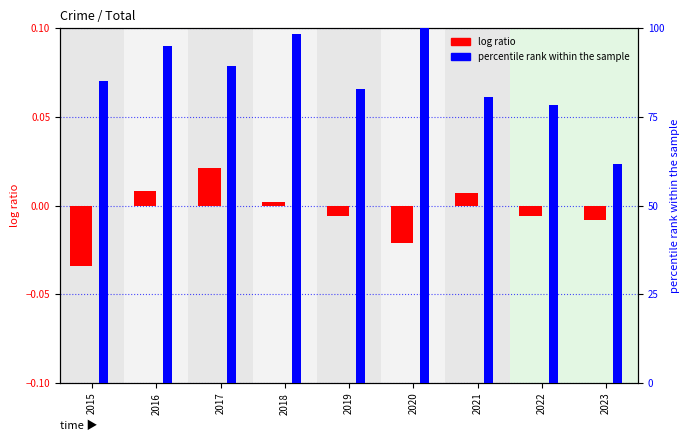

Between 2018 and 2015, which is larger?

2018